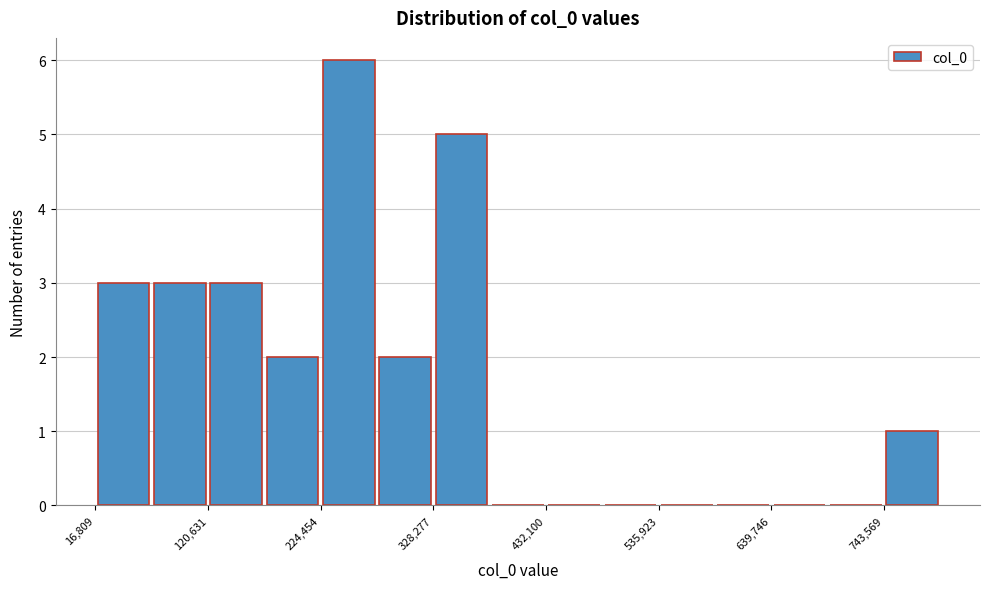

Around what value on the x-axis is the tallest bar? Give the approximate position of its centre, as read against the axis.

260000